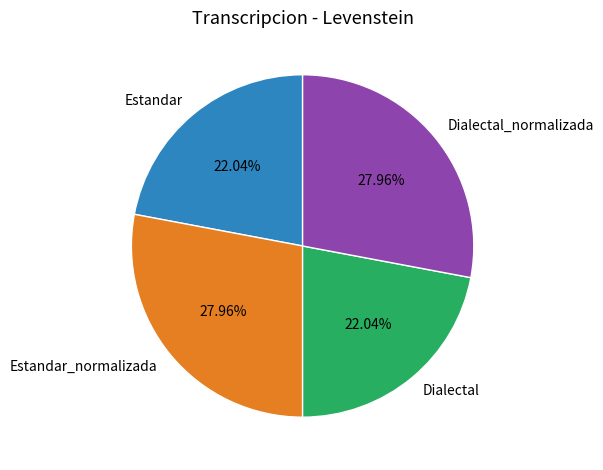

To the nearest percent, what is the combined percentage of Dialectal and Estandar?

44%